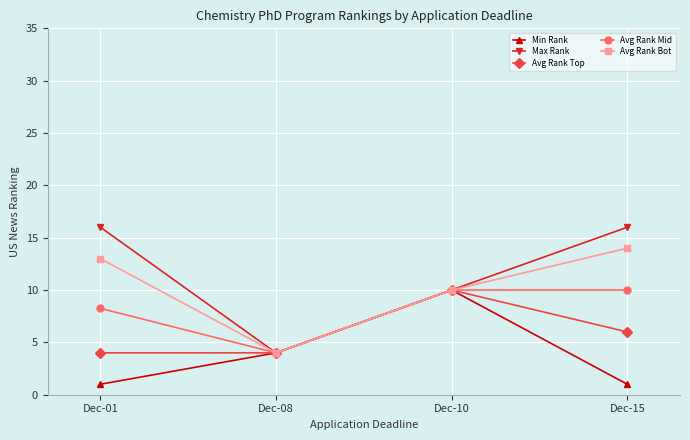

List the series in order of their overall mean, highest first.

Max Rank, Avg Rank Bot, Avg Rank Mid, Avg Rank Top, Min Rank